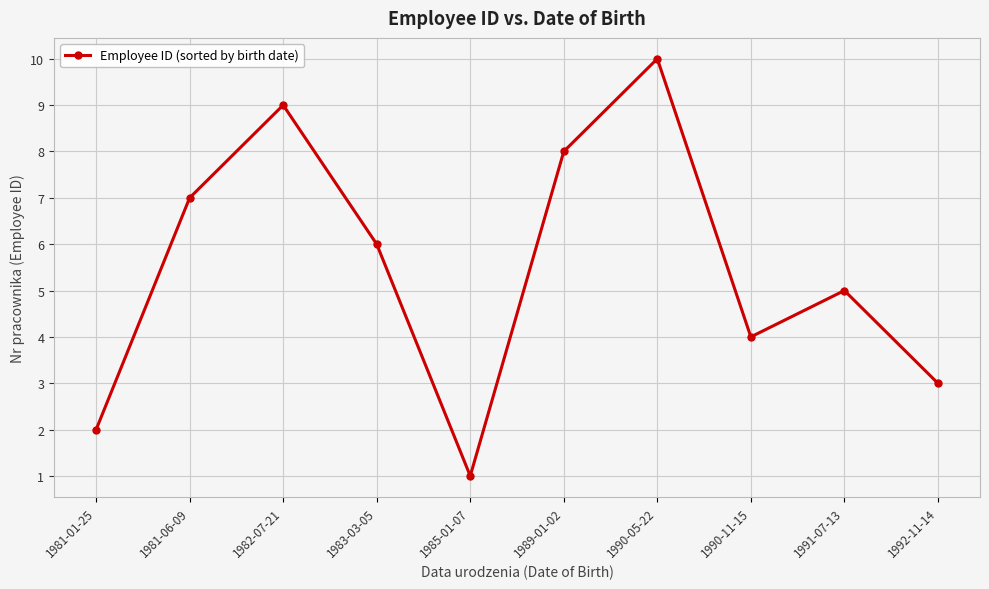

What is the sum of all values?

55